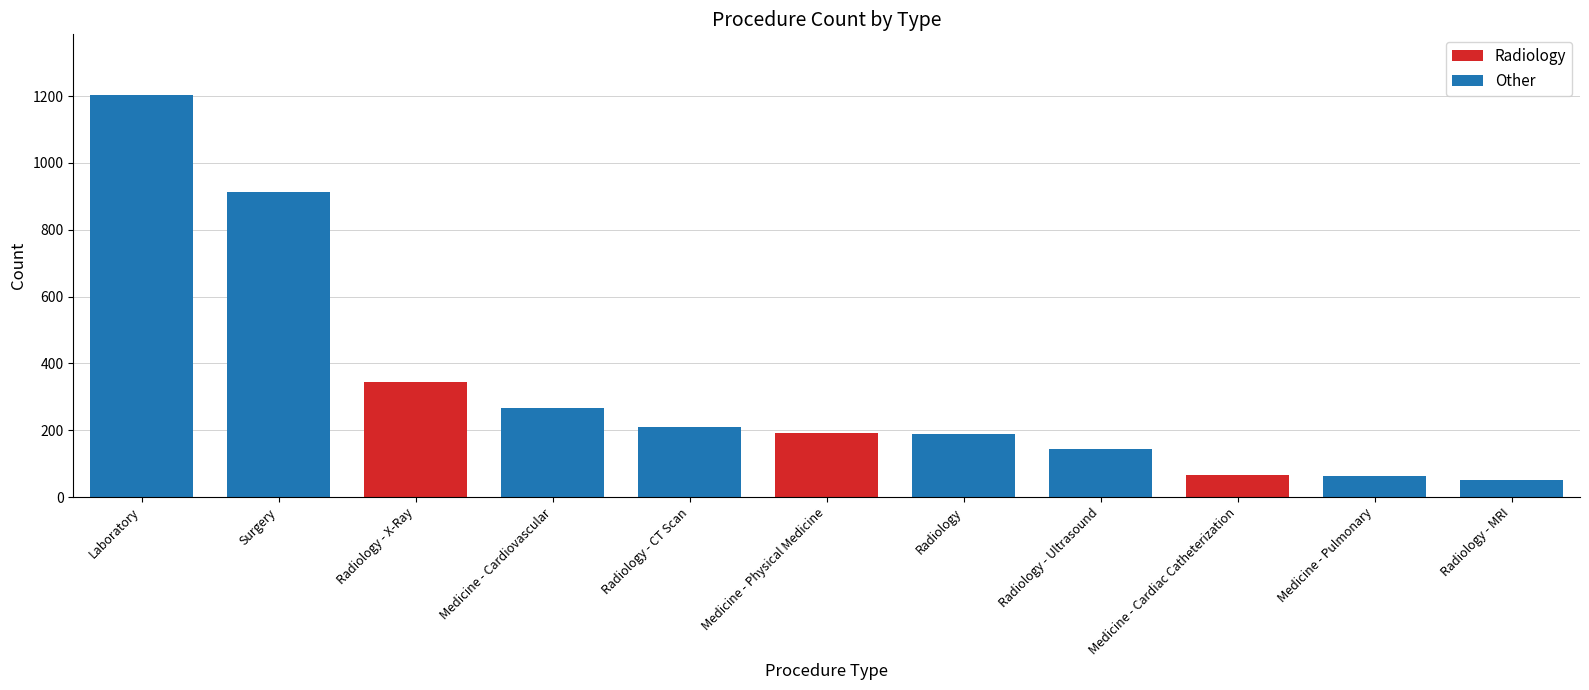

At which category does the chart reach its minimum across all series?

Radiology - MRI